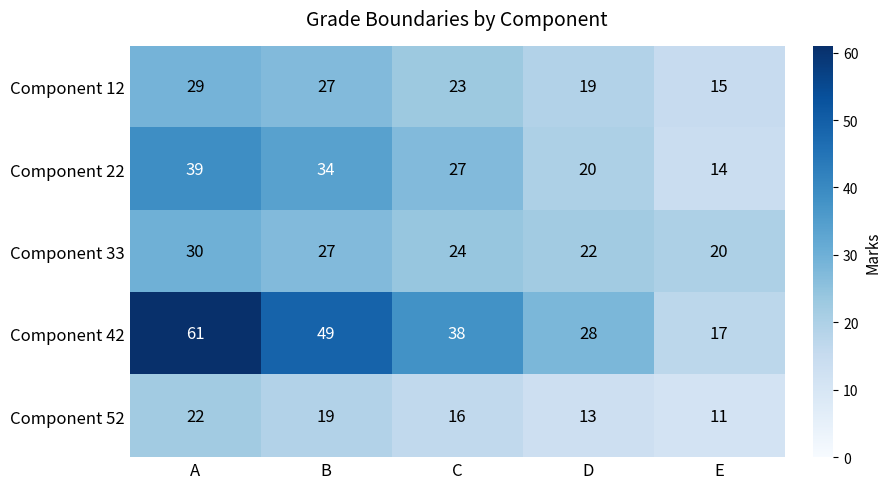

What is the minimum value shown in the chart?

11